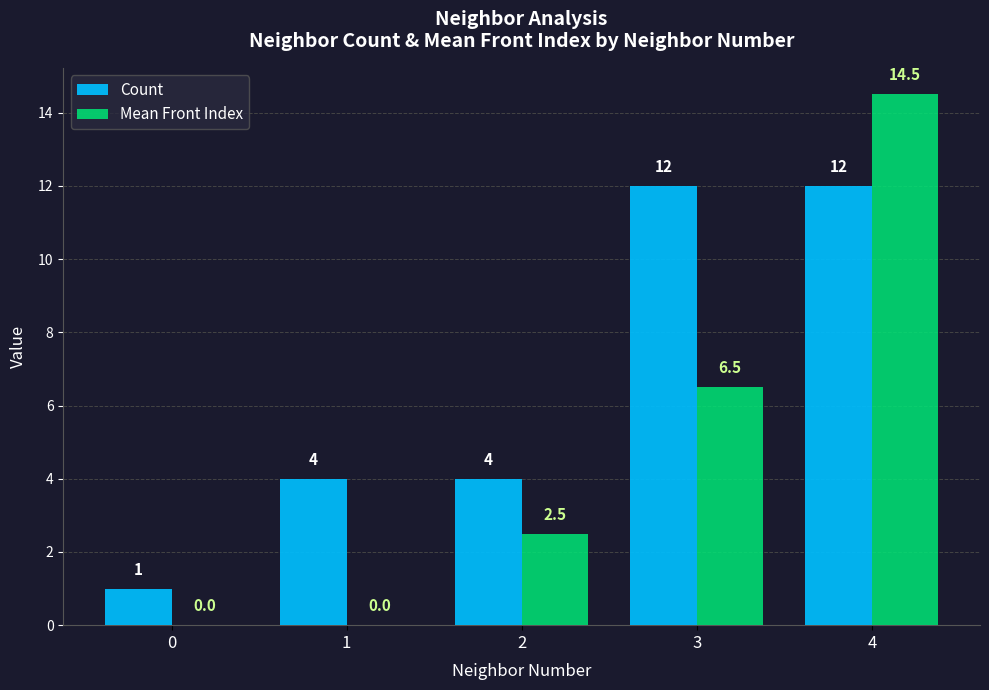

Count the Count values in the range 4 to 12.

4